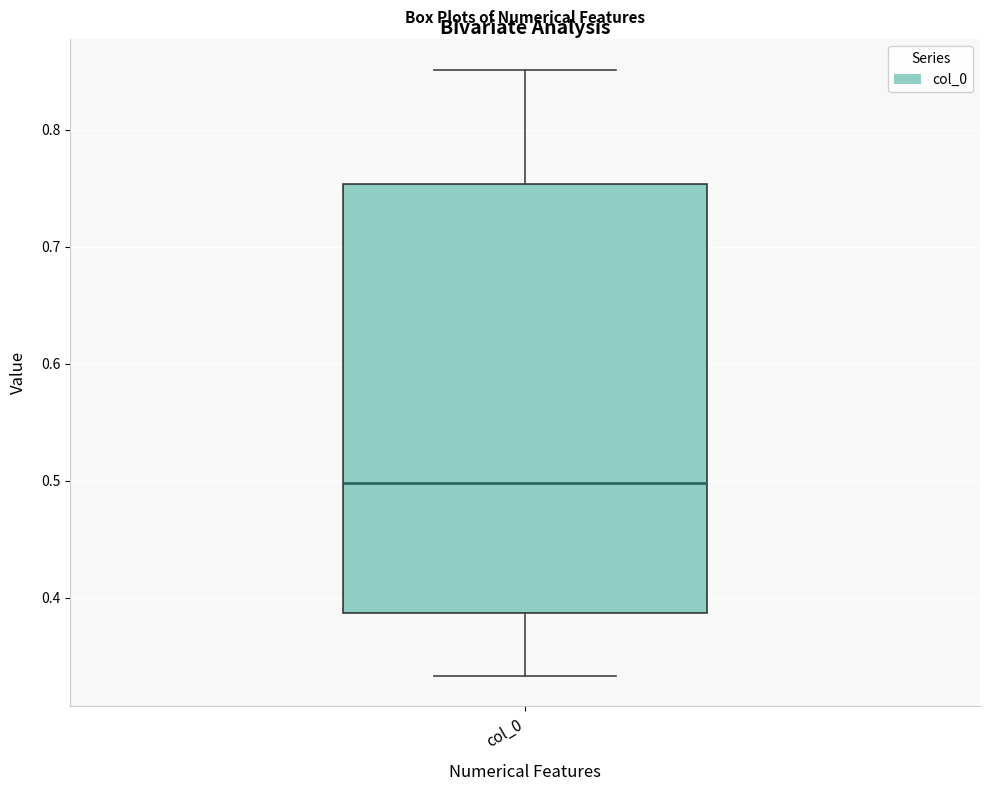

Transcribe this box plot: give where the median line is, the range the box spans, and where the two whiskers end, as read against the y-axis. The values are not printed on the chart, so give them approximately, as read against the axis.

median 0.50, box 0.39 to 0.75, whiskers 0.33 to 0.85